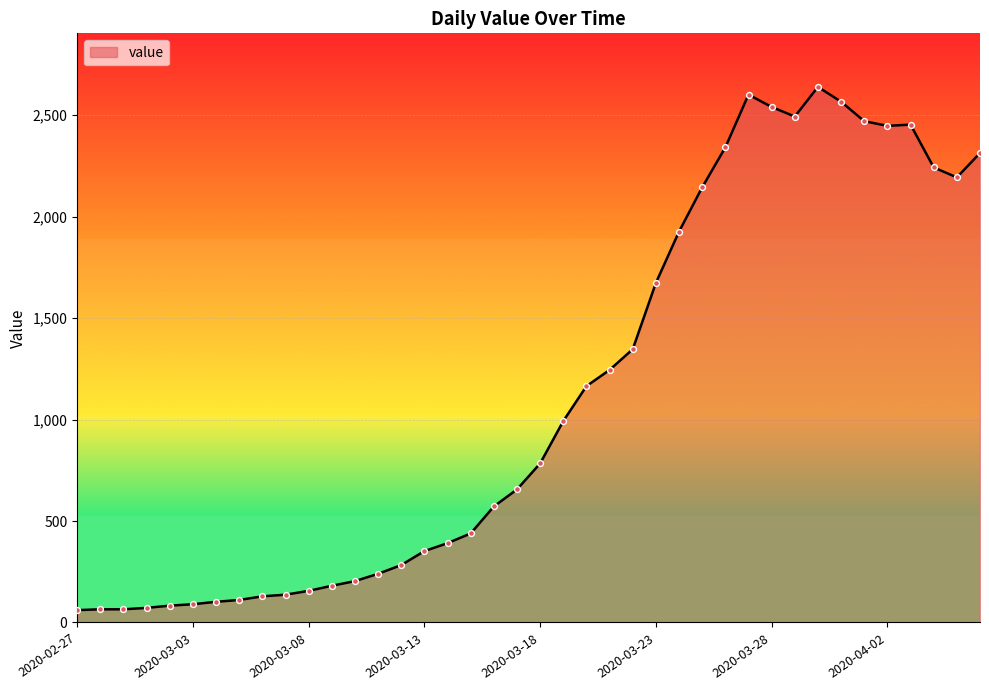

What is the difference between the maximum and minimum values?

2579